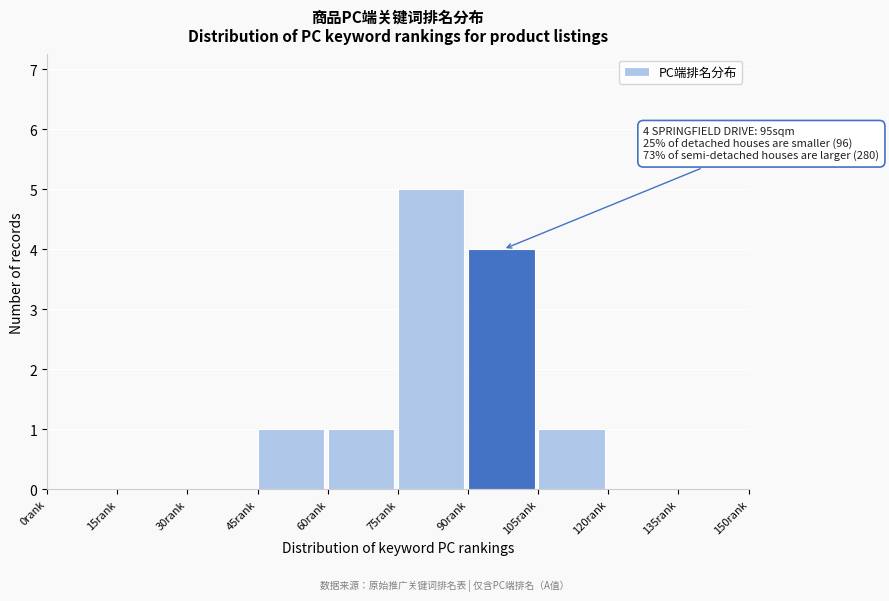

Over which range of the x-axis is the bar tallest?

75 to 90